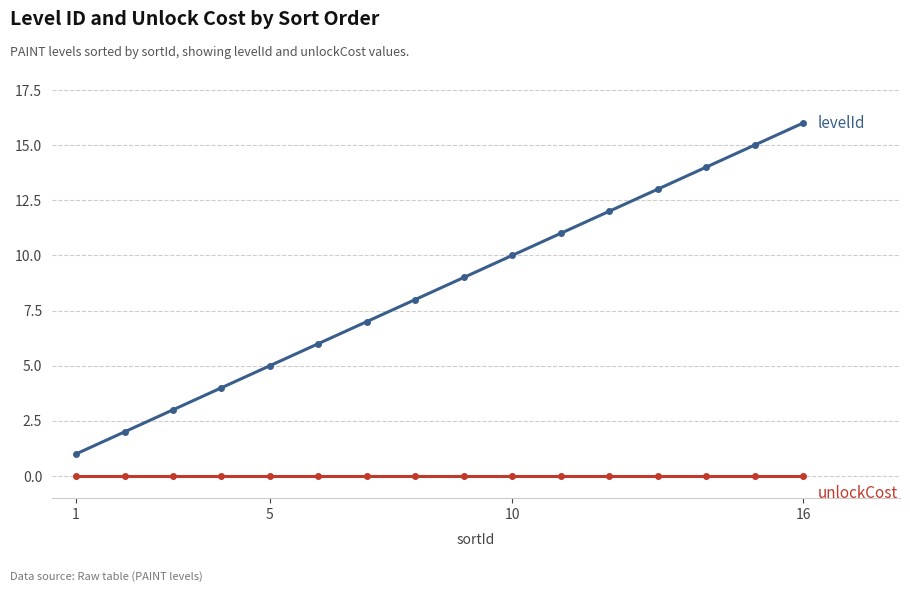

Is this an area chart (filled region under the line)?

No